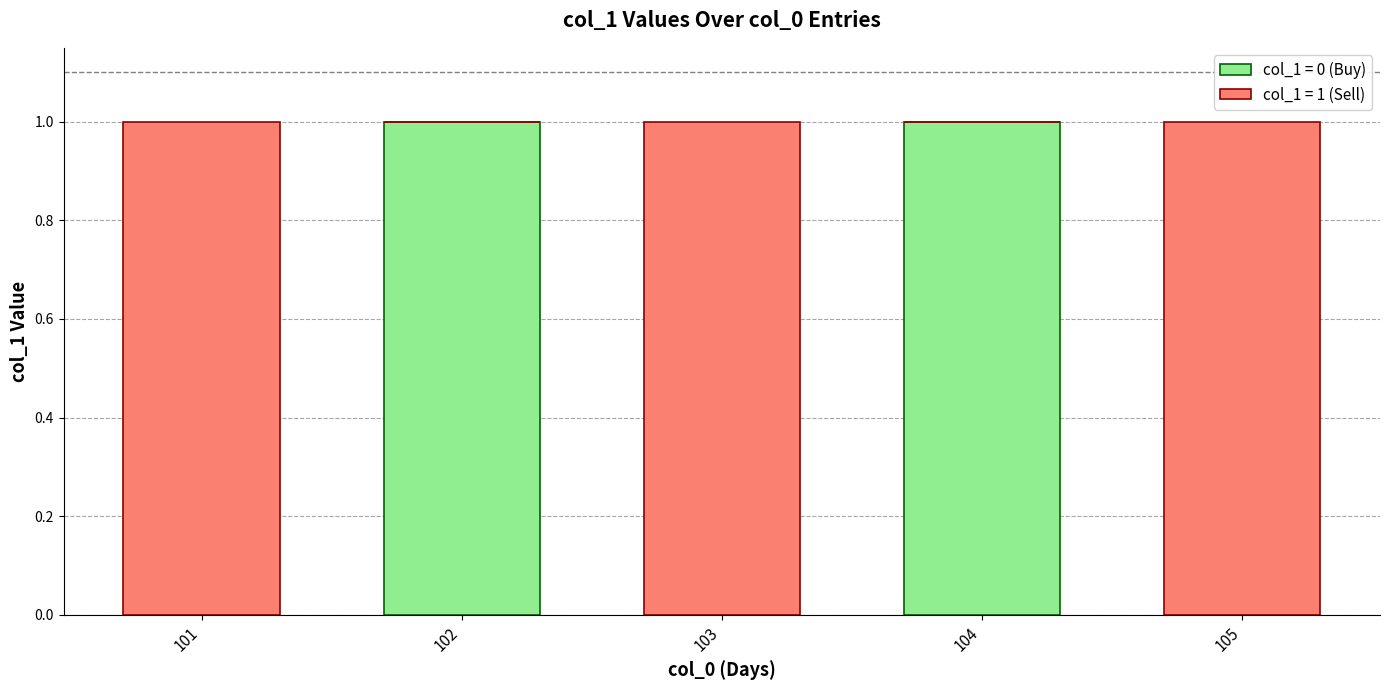

True or false: col_1 = 0 (Buy) has a value of -1 at 101.

False